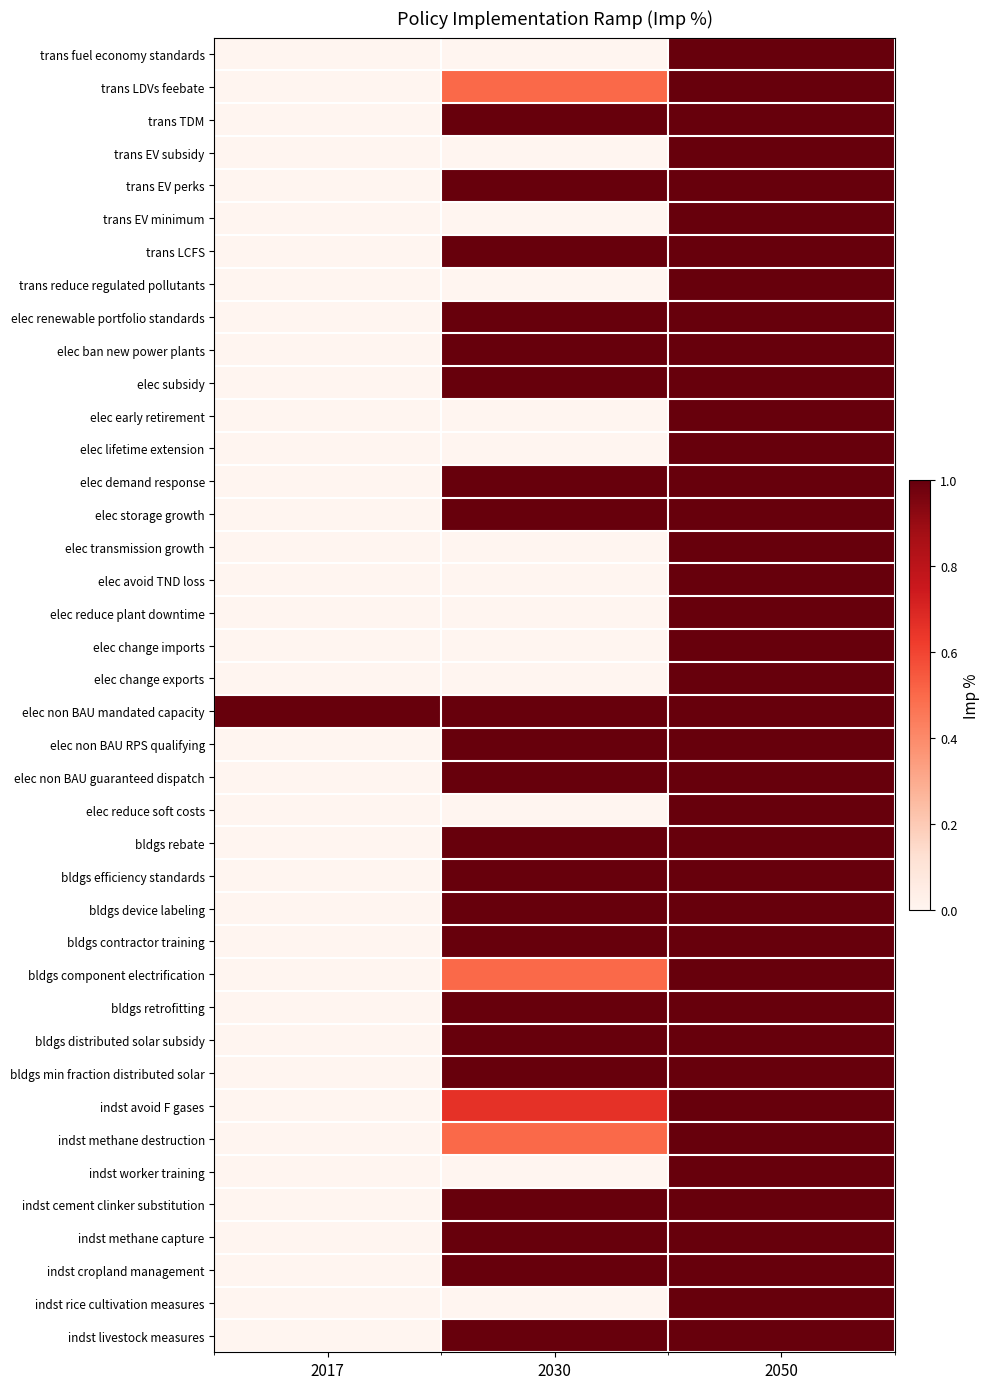

Reading left to right, list all the values displayed in this chart.

trans fuel economy standards: 2017=0.0	2030=0.0	2050=1.0
trans LDVs feebate: 2017=0.0	2030=0.5	2050=1.0
trans TDM: 2017=0.0	2030=1.0	2050=1.0
trans EV subsidy: 2017=0.0	2030=0.0	2050=1.0
trans EV perks: 2017=0.0	2030=1.0	2050=1.0
trans EV minimum: 2017=0.0	2030=0.0	2050=1.0
trans LCFS: 2017=0.0	2030=1.0	2050=1.0
trans reduce regulated pollutants: 2017=0.0	2030=0.0	2050=1.0
elec renewable portfolio standards: 2017=0.0	2030=1.0	2050=1.0
elec ban new power plants: 2017=0.0	2030=1.0	2050=1.0
elec subsidy: 2017=0.0	2030=1.0	2050=1.0
elec early retirement: 2017=0.0	2030=0.0	2050=1.0
elec lifetime extension: 2017=0.0	2030=0.0	2050=1.0
elec demand response: 2017=0.0	2030=1.0	2050=1.0
elec storage growth: 2017=0.0	2030=1.0	2050=1.0
elec transmission growth: 2017=0.0	2030=0.0	2050=1.0
elec avoid TND loss: 2017=0.0	2030=0.0	2050=1.0
elec reduce plant downtime: 2017=0.0	2030=0.0	2050=1.0
elec change imports: 2017=0.0	2030=0.0	2050=1.0
elec change exports: 2017=0.0	2030=0.0	2050=1.0
elec non BAU mandated capacity: 2017=1.0	2030=1.0	2050=1.0
elec non BAU RPS qualifying: 2017=0.0	2030=1.0	2050=1.0
elec non BAU guaranteed dispatch: 2017=0.0	2030=1.0	2050=1.0
elec reduce soft costs: 2017=0.0	2030=0.0	2050=1.0
bldgs rebate: 2017=0.0	2030=1.0	2050=1.0
bldgs efficiency standards: 2017=0.0	2030=1.0	2050=1.0
bldgs device labeling: 2017=0.0	2030=1.0	2050=1.0
bldgs contractor training: 2017=0.0	2030=1.0	2050=1.0
bldgs component electrification: 2017=0.0	2030=0.5	2050=1.0
bldgs retrofitting: 2017=0.0	2030=1.0	2050=1.0
bldgs distributed solar subsidy: 2017=0.0	2030=1.0	2050=1.0
bldgs min fraction distributed solar: 2017=0.0	2030=1.0	2050=1.0
indst avoid F gases: 2017=0.0	2030=0.7	2050=1.0
indst methane destruction: 2017=0.0	2030=0.5	2050=1.0
indst worker training: 2017=0.0	2030=0.0	2050=1.0
indst cement clinker substitution: 2017=0.0	2030=1.0	2050=1.0
indst methane capture: 2017=0.0	2030=1.0	2050=1.0
indst cropland management: 2017=0.0	2030=1.0	2050=1.0
indst rice cultivation measures: 2017=0.0	2030=0.0	2050=1.0
indst livestock measures: 2017=0.0	2030=1.0	2050=1.0